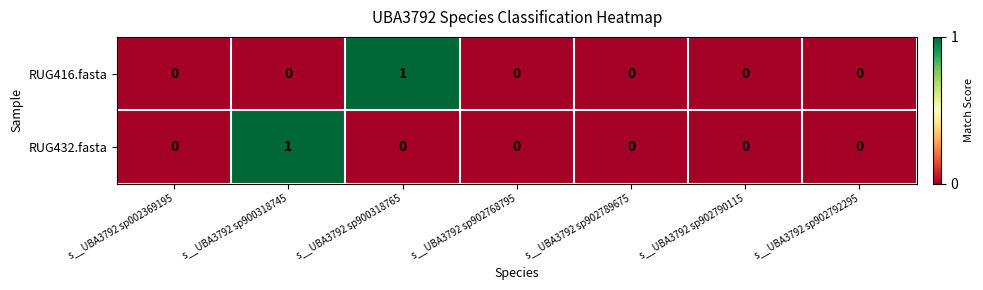

Which series changed the most between s__UBA3792 sp900318765 and s__UBA3792 sp902792295?

RUG416.fasta